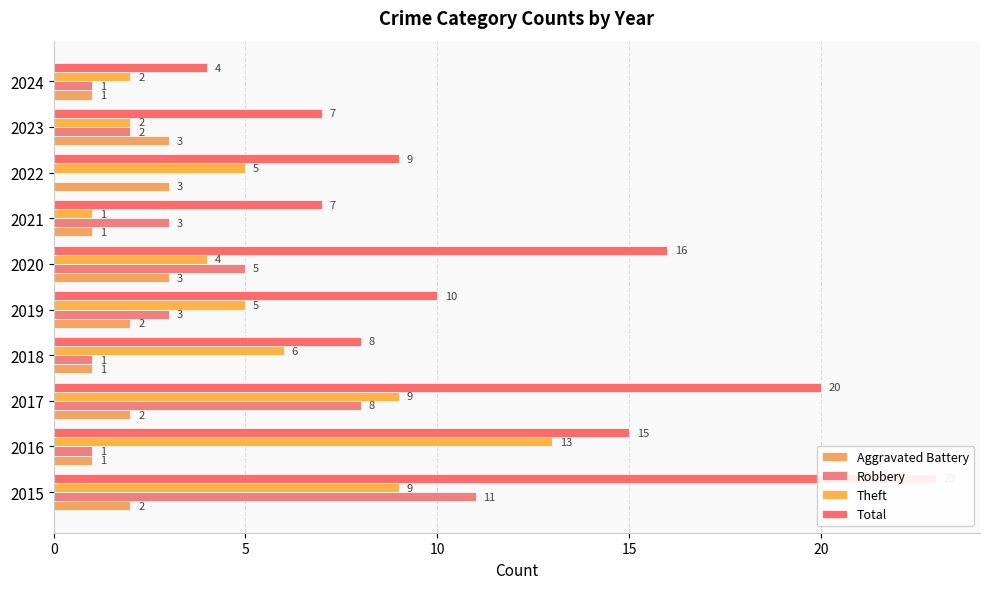

Are the bars horizontal?

Yes